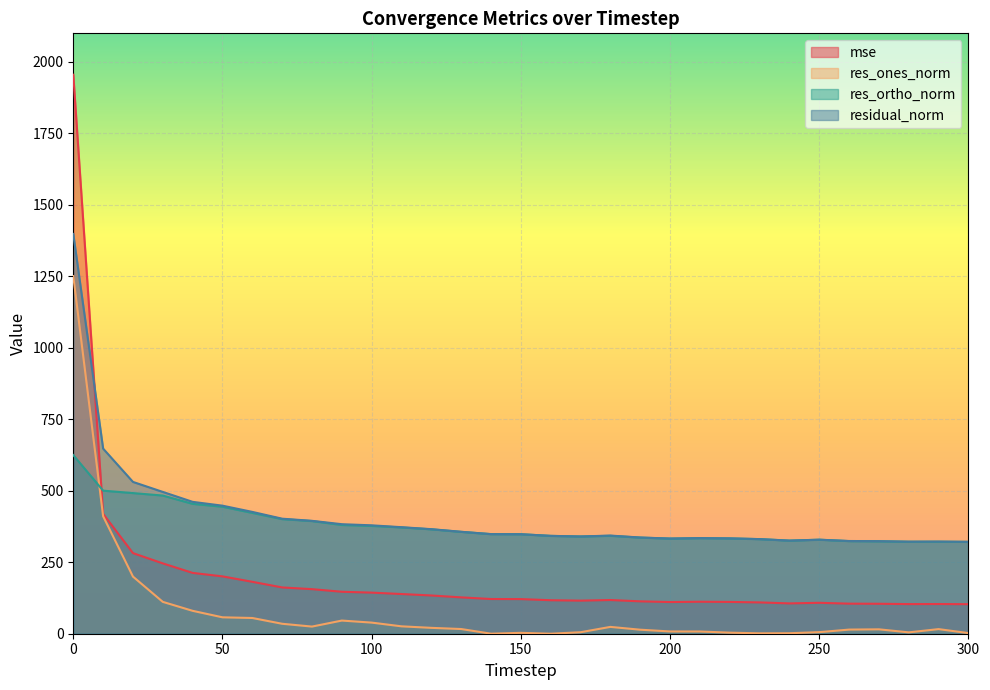

What are all the series names shown in the legend?

mse, res_ones_norm, res_ortho_norm, residual_norm